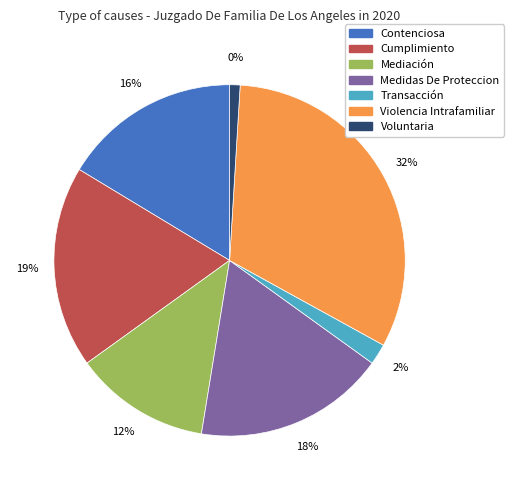

Which category has the biggest portion of the pie?

Violencia Intrafamiliar